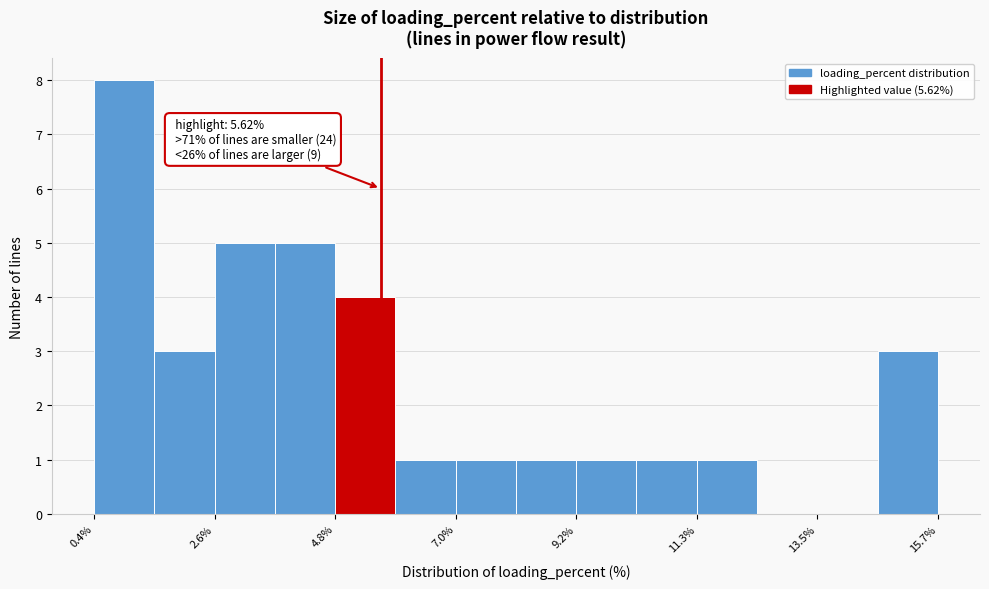

Around what value on the x-axis is the tallest bar? Give the approximate position of its centre, as read against the axis.

1.0